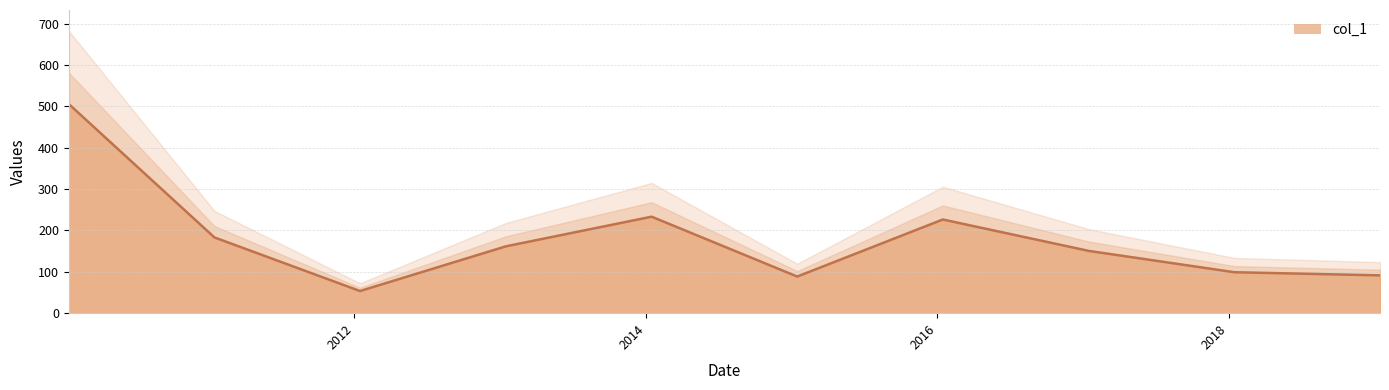

Reading right to left, transcribe all the data shown in this chart.

91.5	99.1	150.6	226.6	88.6	233.4	161.8	53.6	183.2	505.8